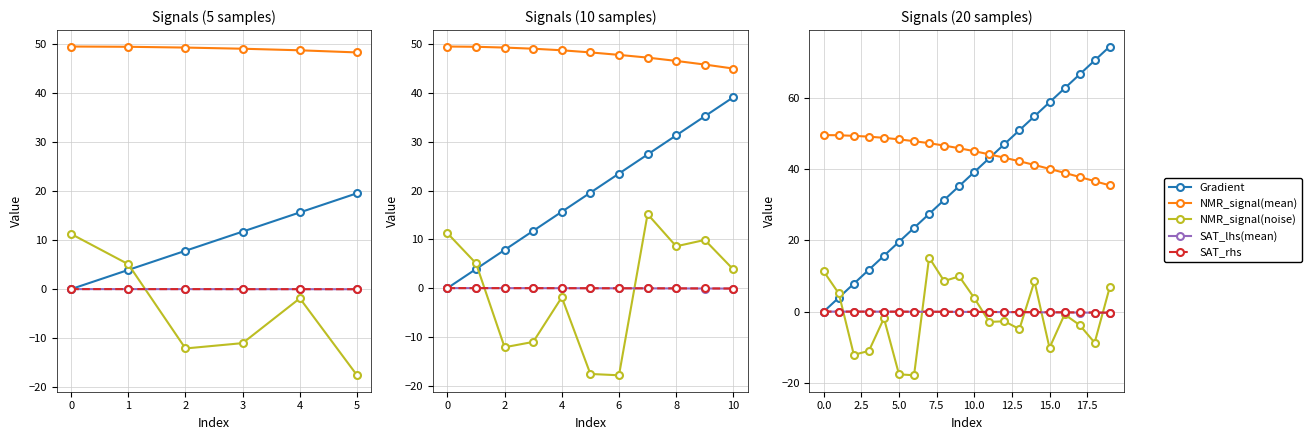

What are all the series names shown in the legend?

Gradient, NMR_signal(mean), NMR_signal(noise), SAT_lhs(mean), SAT_rhs